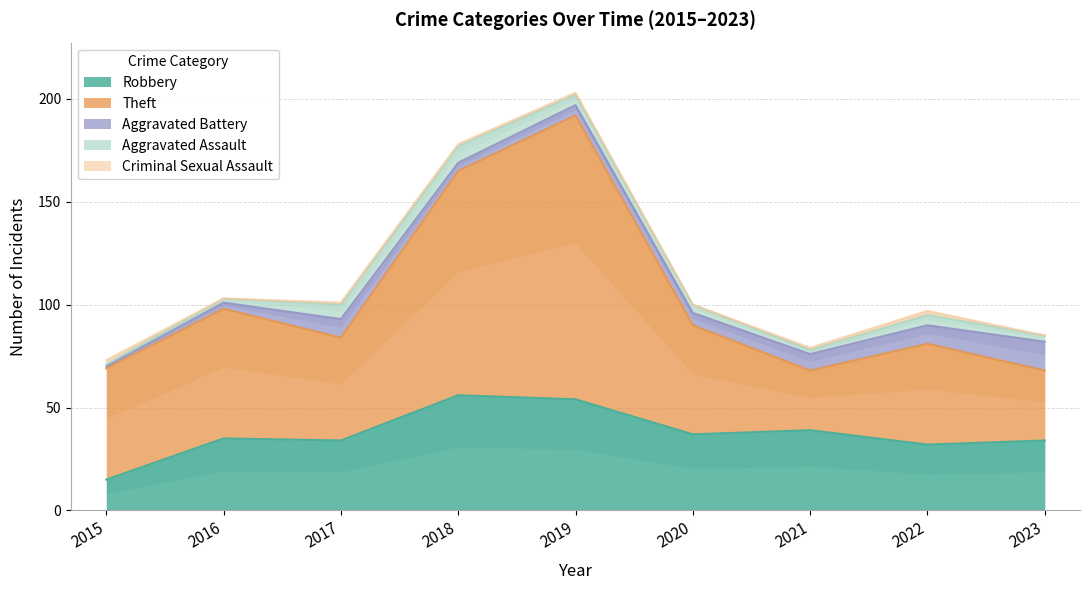

Which series has the largest total across all categories?

Theft